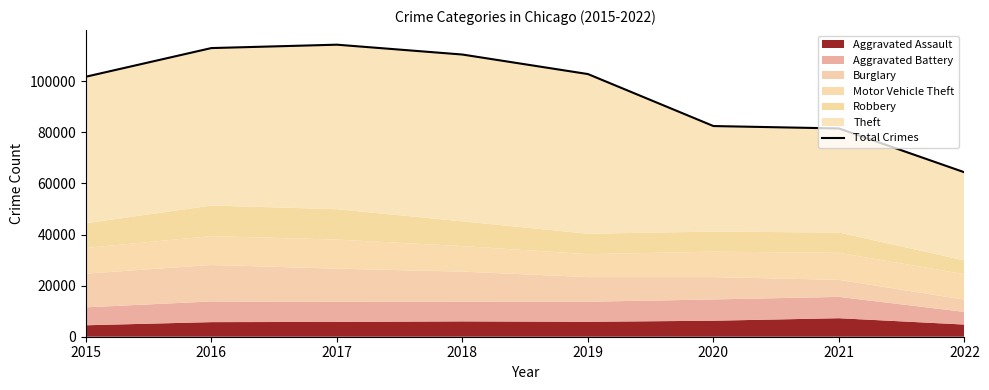

At which category does the chart reach its minimum across all series?

2022